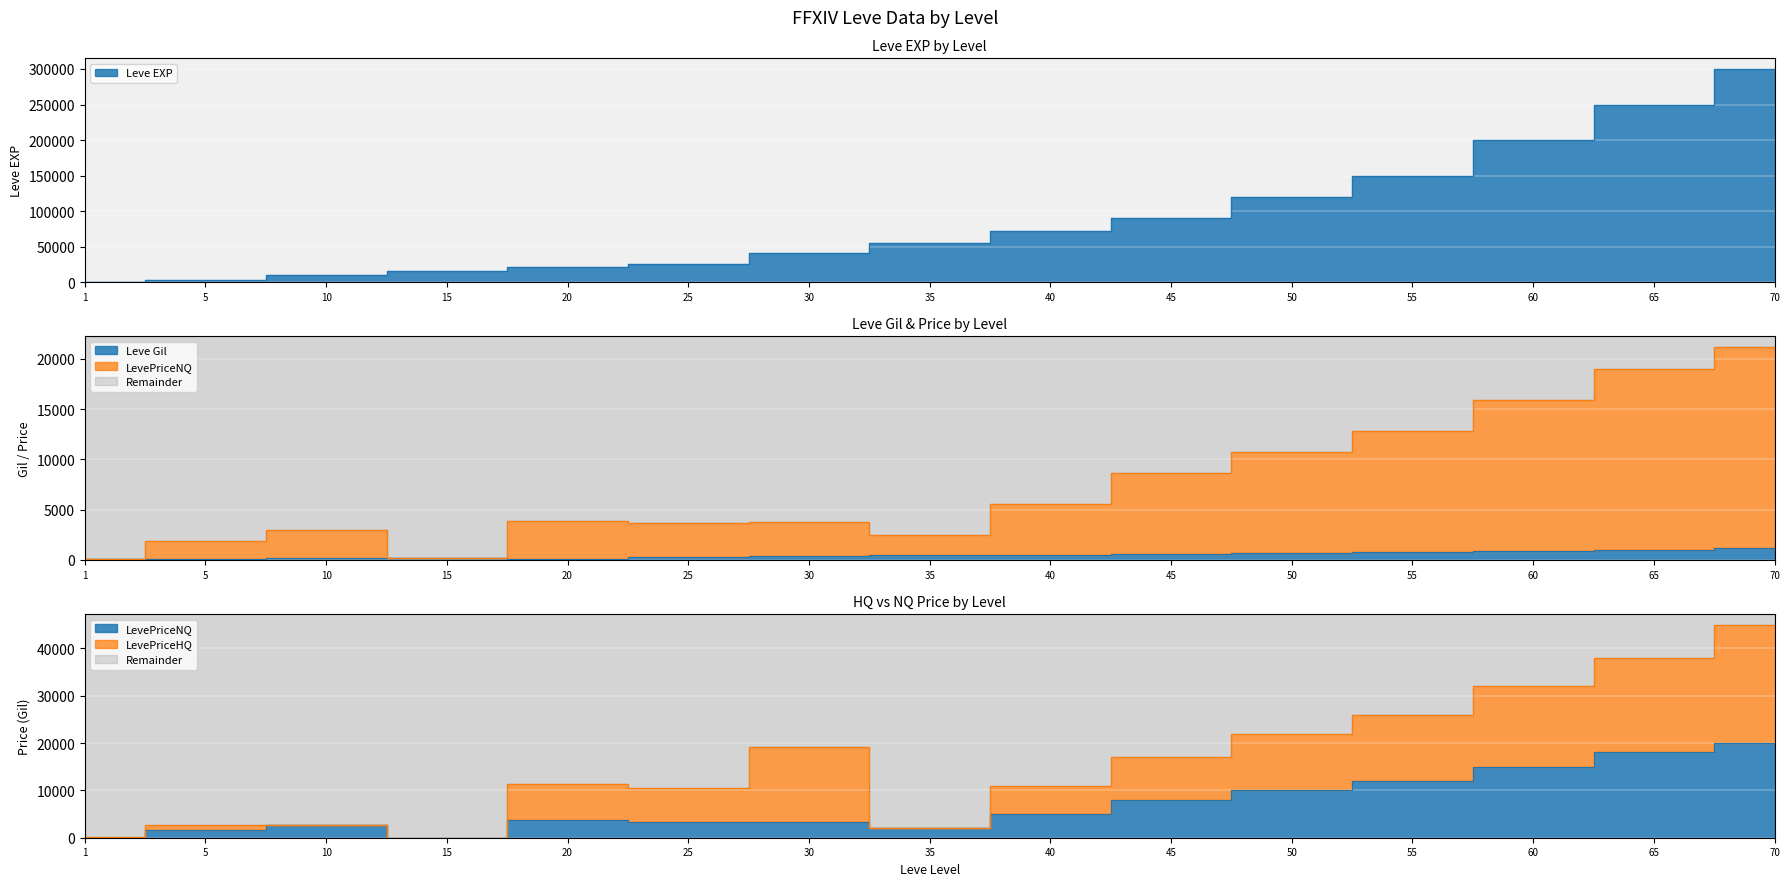

At how many categories does at least one series exceed 176333?

3